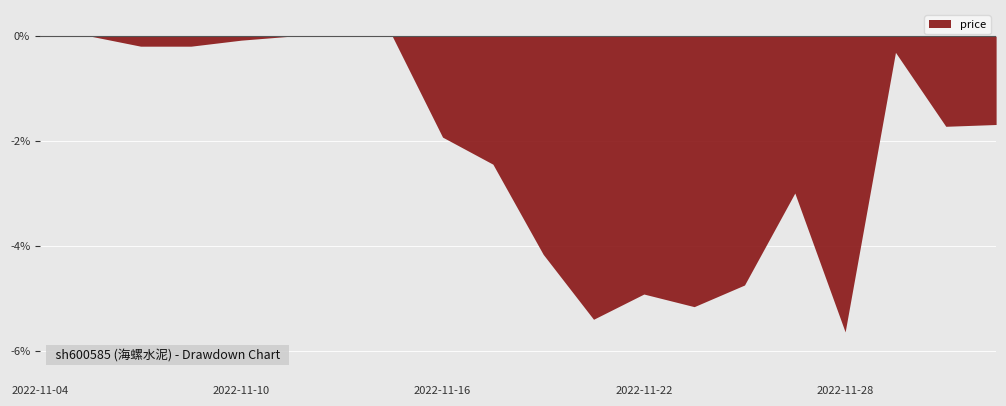

At which category does the data reach its first local peak?

2022-11-07